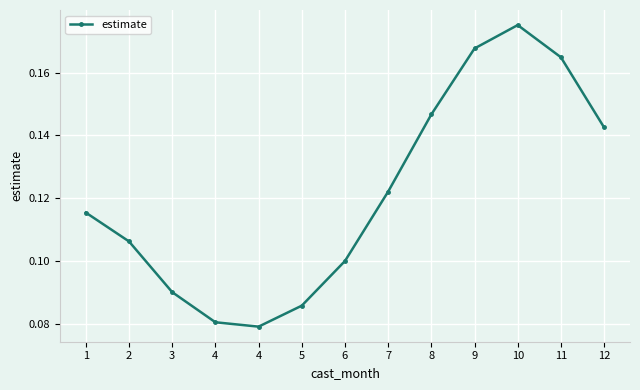

Does the chart display data point markers on the line(s)?

Yes